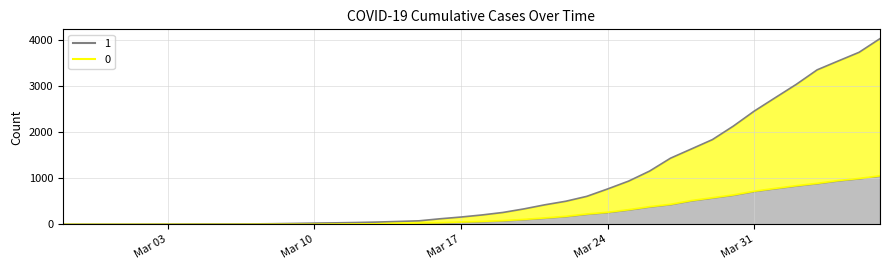

Which label corresponds to the largest value in the chart?

2020-04-06